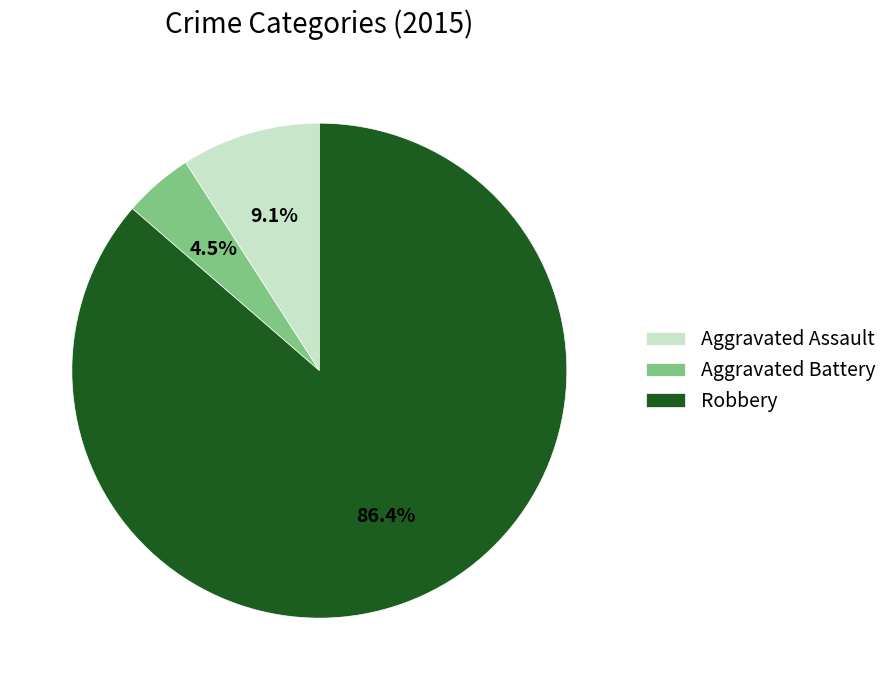

How many slices are in this pie chart?

3